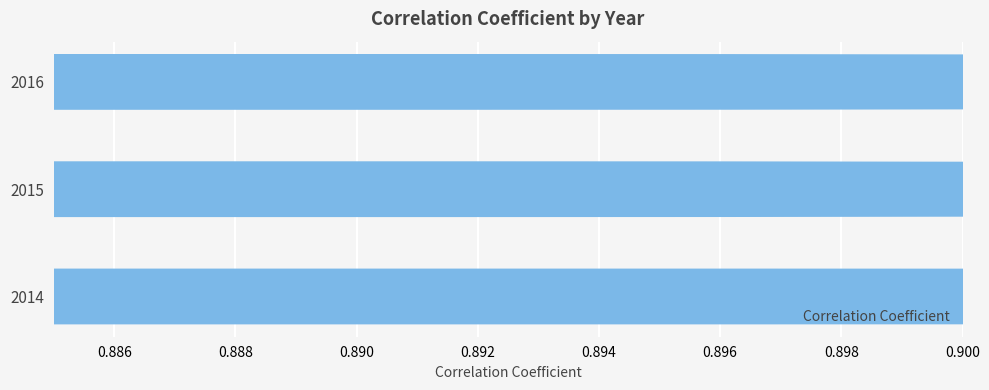

True or false: the data shows 0.3 at 0.884.

False